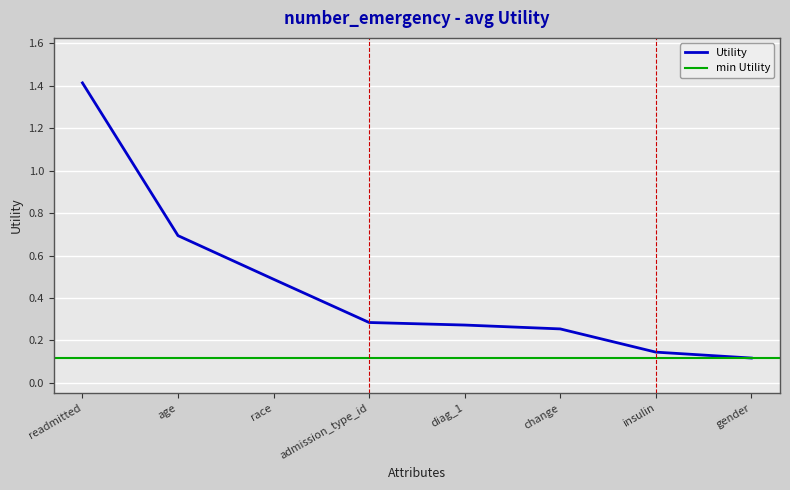

Reading left to right, extract all data points from this chart.

1.4	0.7	0.5	0.3	0.3	0.3	0.1	0.1